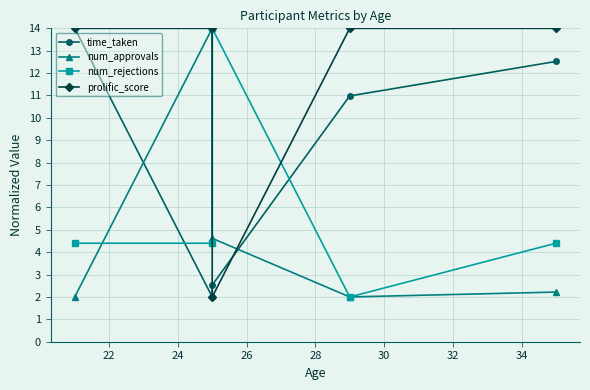

How many data points in time_taken are less than 10?

2